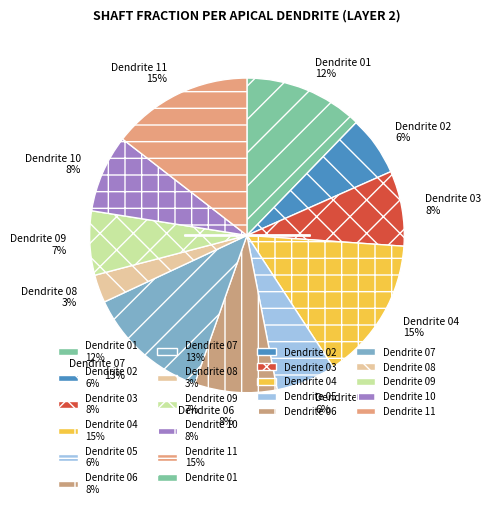

To the nearest percent, what is the difference between the Dendrite 05 6% and Dendrite 03 8% slice percentages?

2%